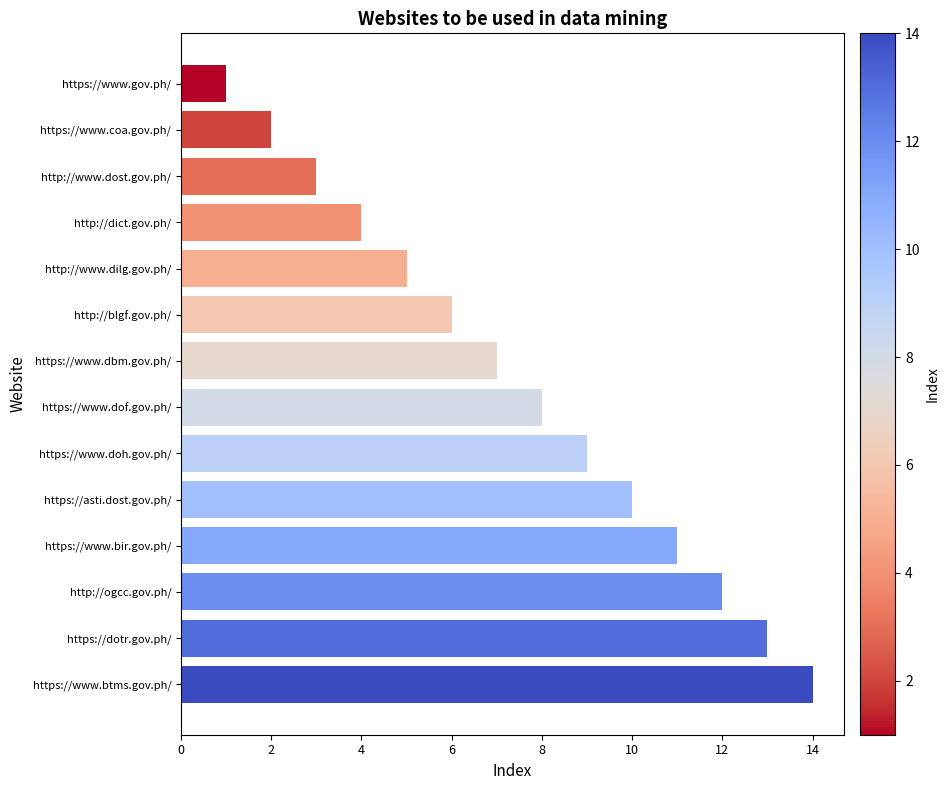

Between http://www.dilg.gov.ph/ and http://www.dost.gov.ph/, which is larger?

http://www.dilg.gov.ph/